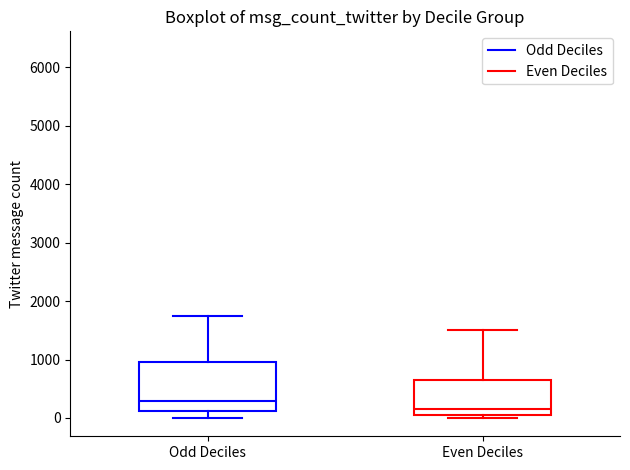

Reading left to right, transcribe this box plot: for each box, give where its median line is, the range the box spans, and where its two whiskers end, as read against the y-axis. The values are not printed on the chart, so give them approximately, as read against the axis.

Odd Deciles: median 300, box 100 to 1000, whiskers 0 to 1700
Even Deciles: median 200, box 100 to 700, whiskers 0 to 1500